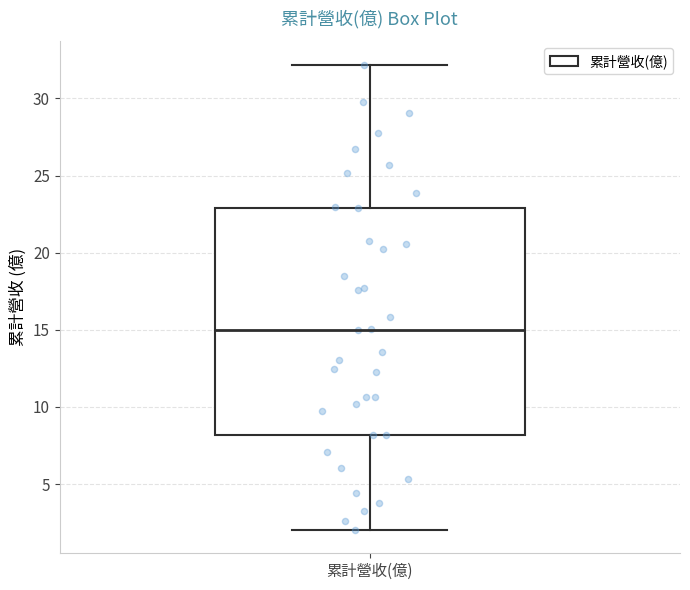

Read this box plot against the y-axis: the position of the median line, the range covered by the box, and the ends of both whiskers. The values are not printed on the chart, so give them approximately, as read against the axis.

median 15, box 8 to 23, whiskers 2 to 32